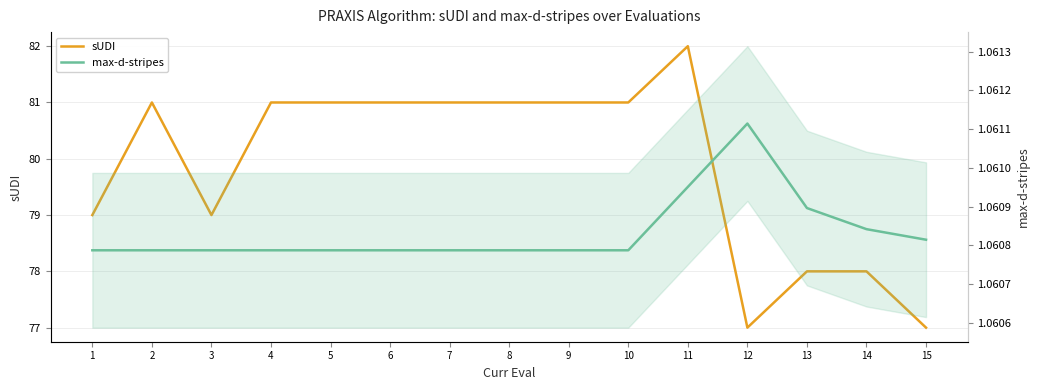

The sUDI series shows 134.4 at 5. True or false?

False